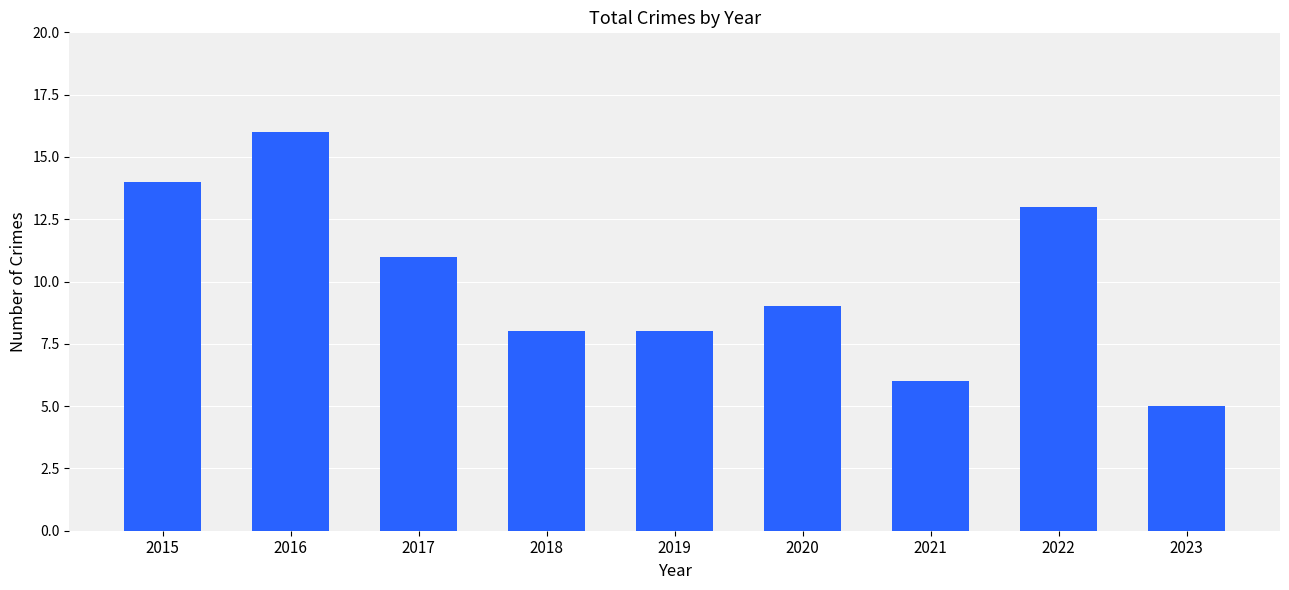

Reading left to right, list all the values displayed in this chart.

2015=14	2016=16	2017=11	2018=8	2019=8	2020=9	2021=6	2022=13	2023=5